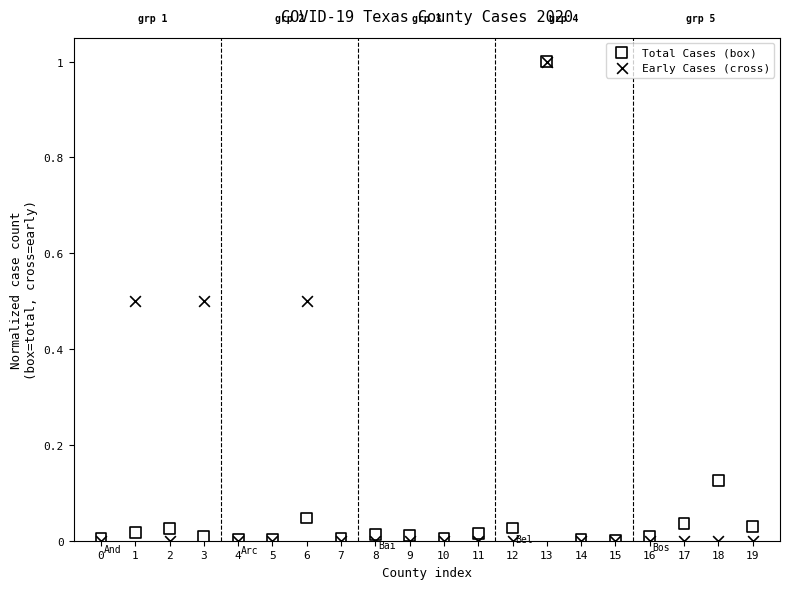

What are all the series names shown in the legend?

Total Cases (box), Early Cases (cross)